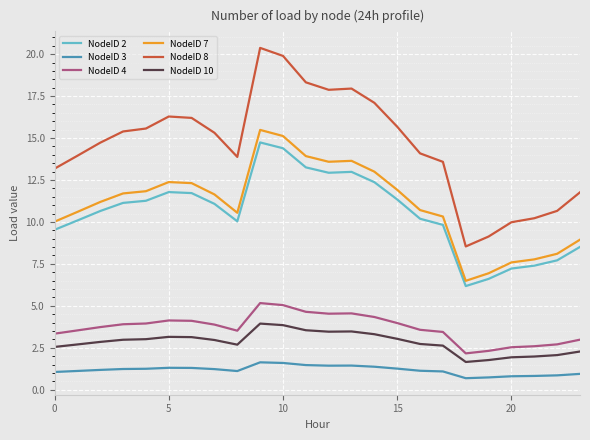

True or false: NodeID 10 and NodeID 8 intersect in this chart.

False